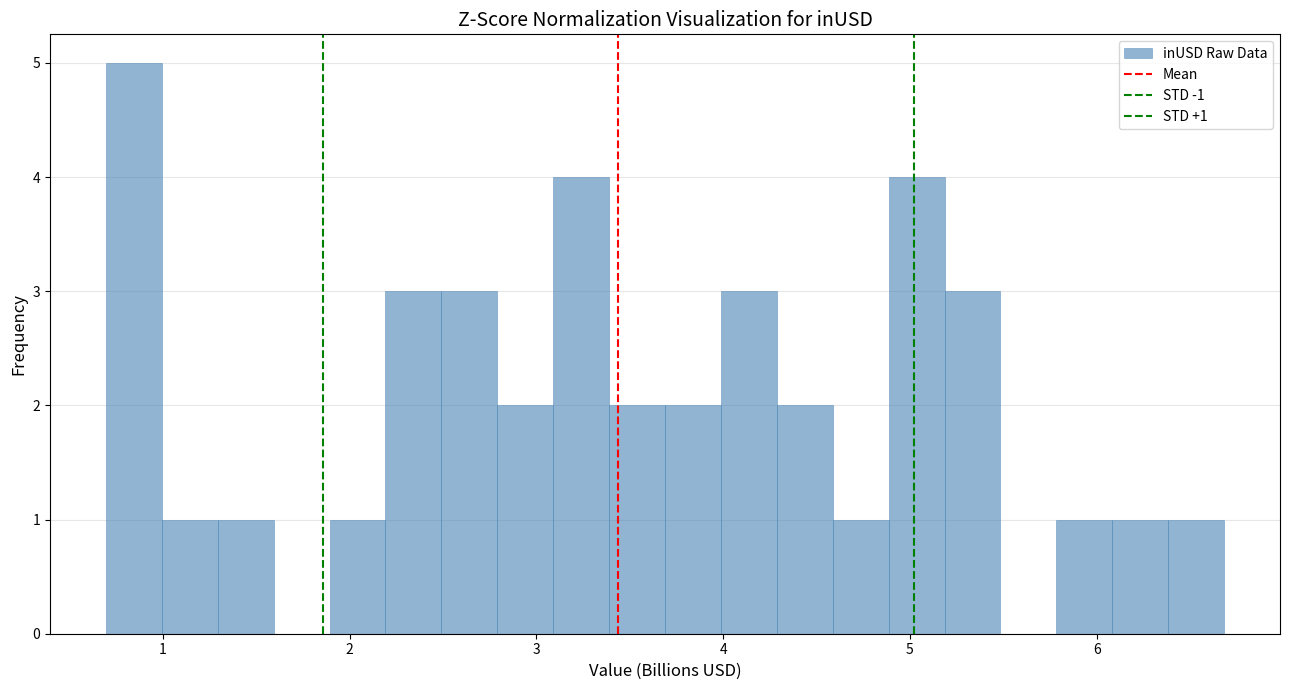

Read against the x-axis, roughly where is the centre of the tallest bar?

0.8